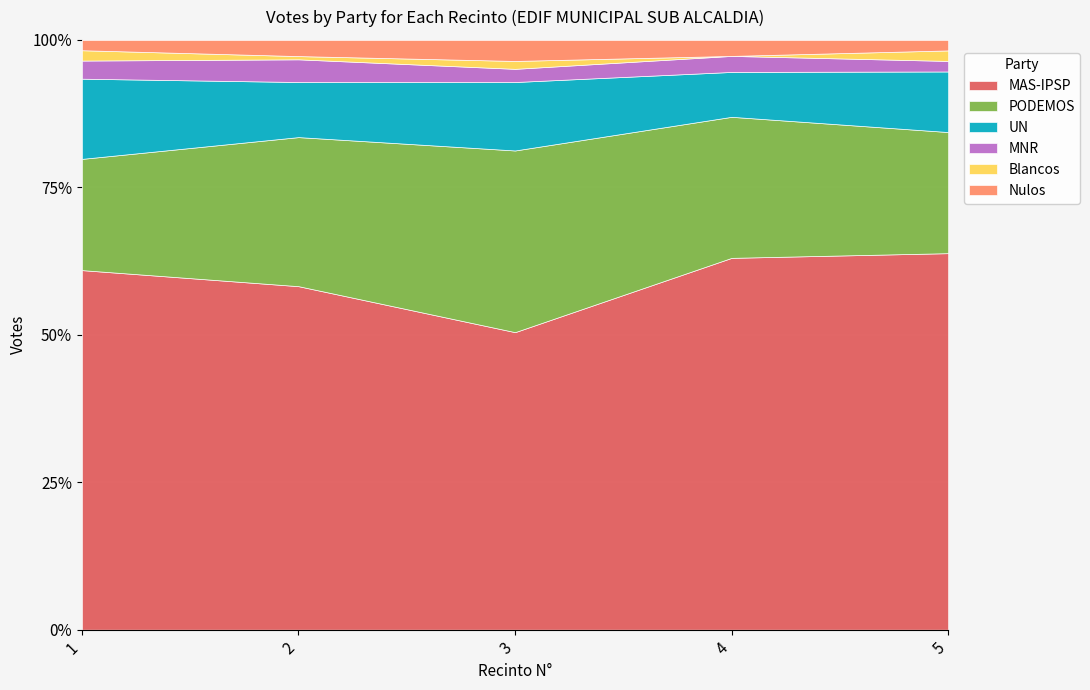

Read the UN value at 4, to the nearest 5.

15